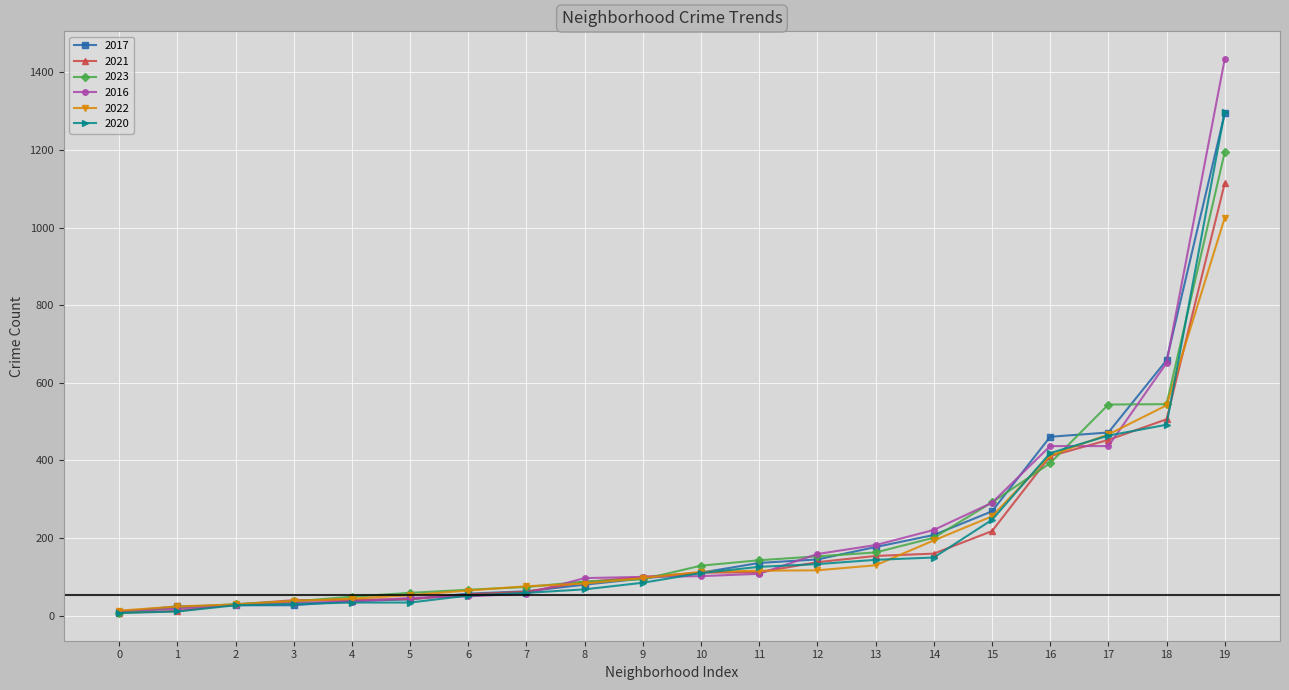

What is the difference between the maximum and second lowest values in the 2023 series?

1173